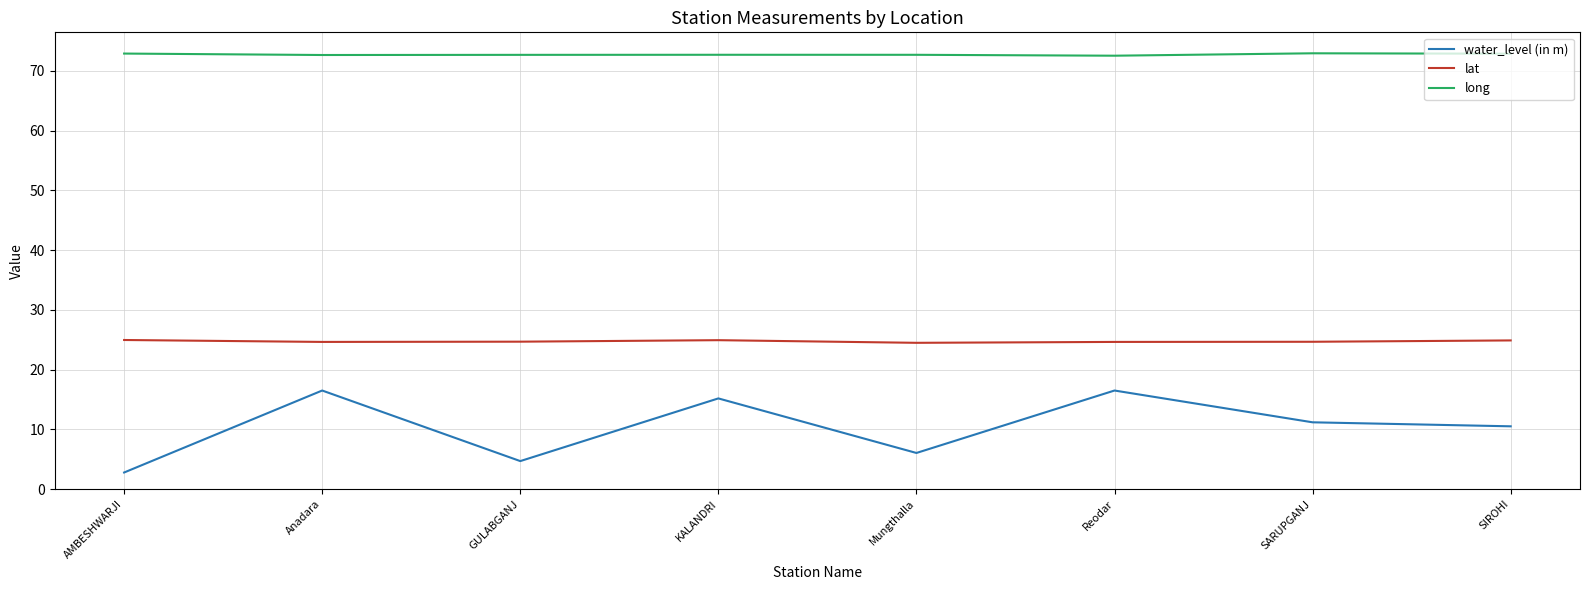

Which series has the largest range (max minus min)?

water_level (in m)